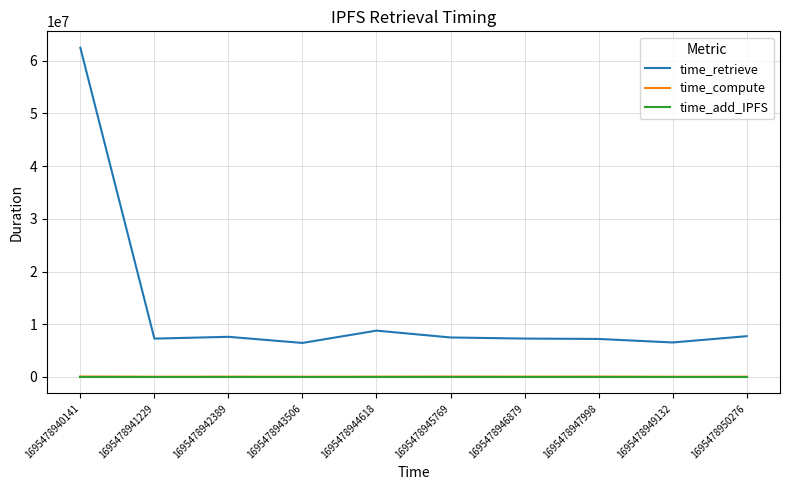

True or false: time_retrieve and time_add_IPFS cross at least once.

False